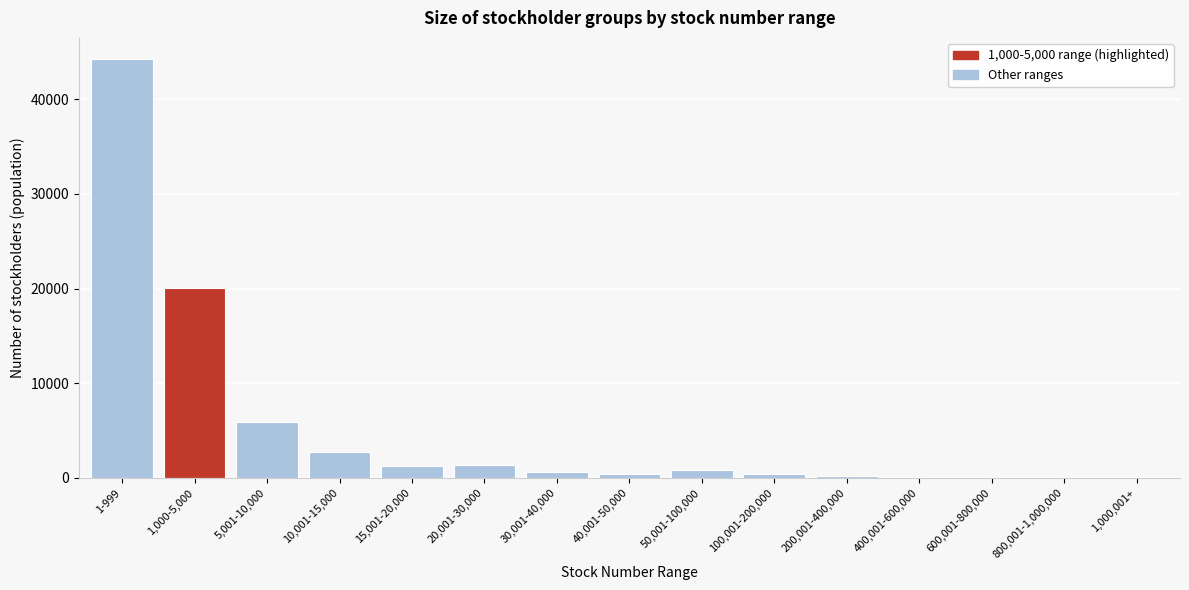

What is the sum of all values?

78540